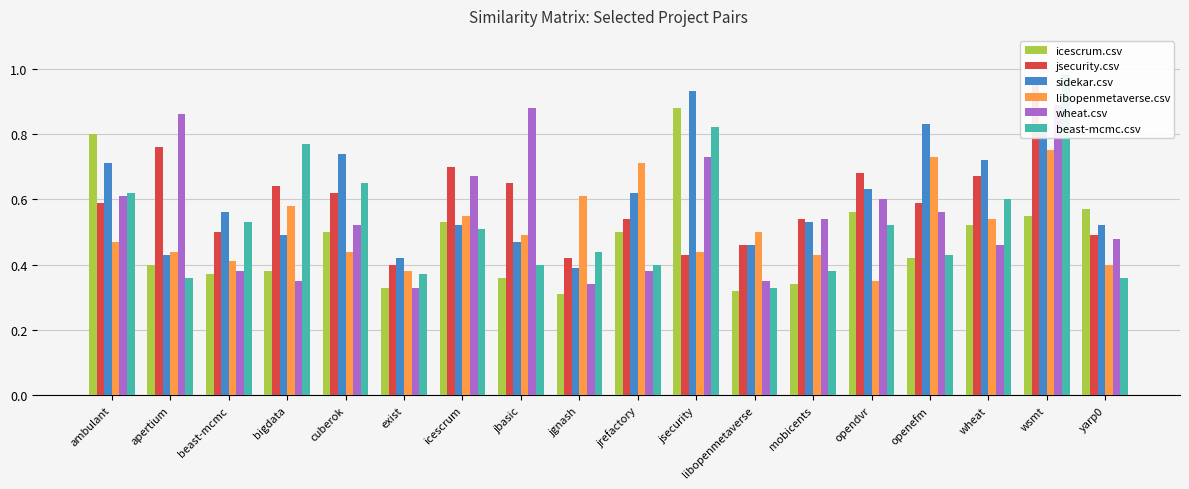

What is the maximum value shown in the chart?

1.0